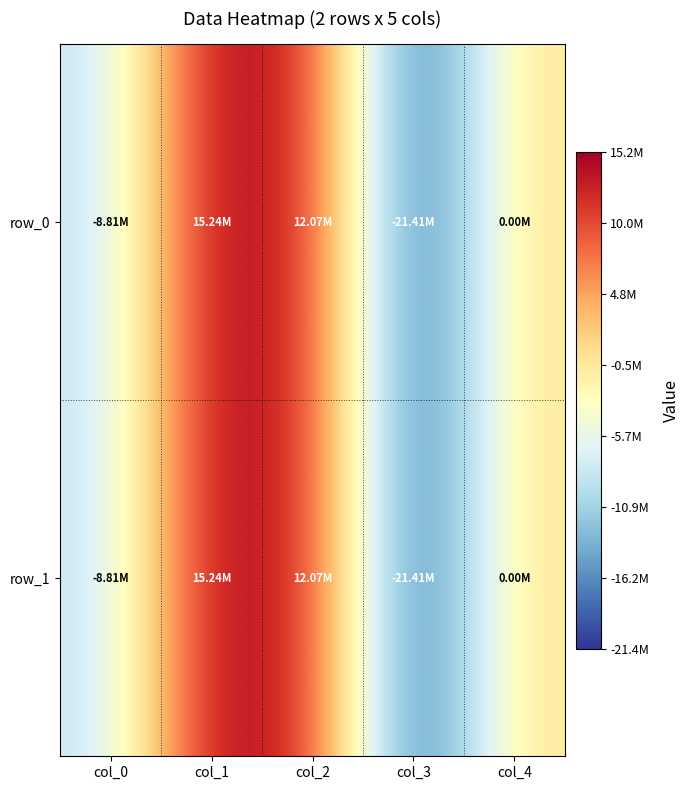

At which category is the sum across all series the highest?

col_1